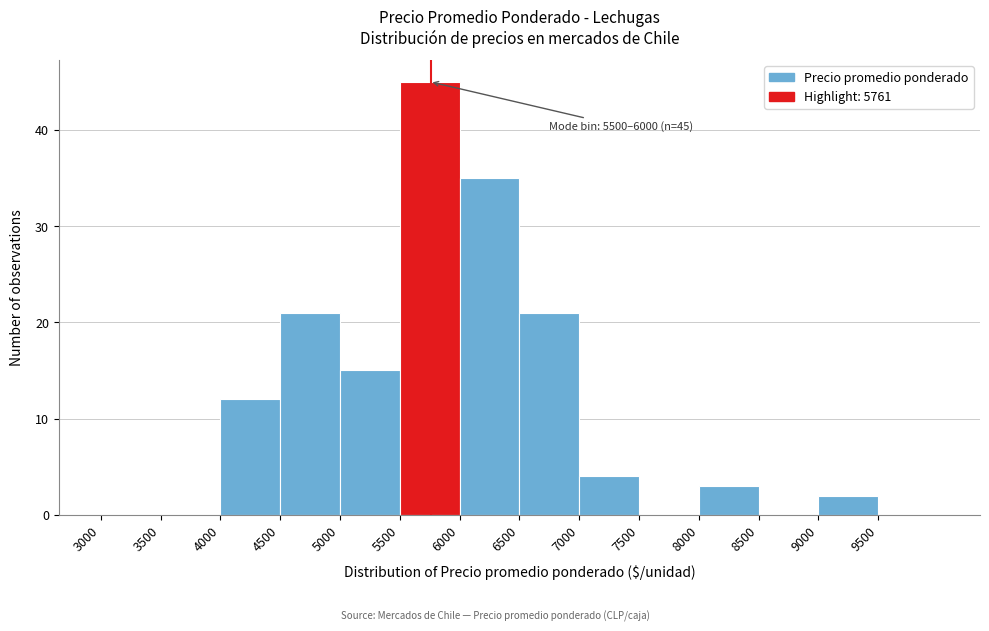

Which range on the x-axis has the tallest bar?

5500 to 6000